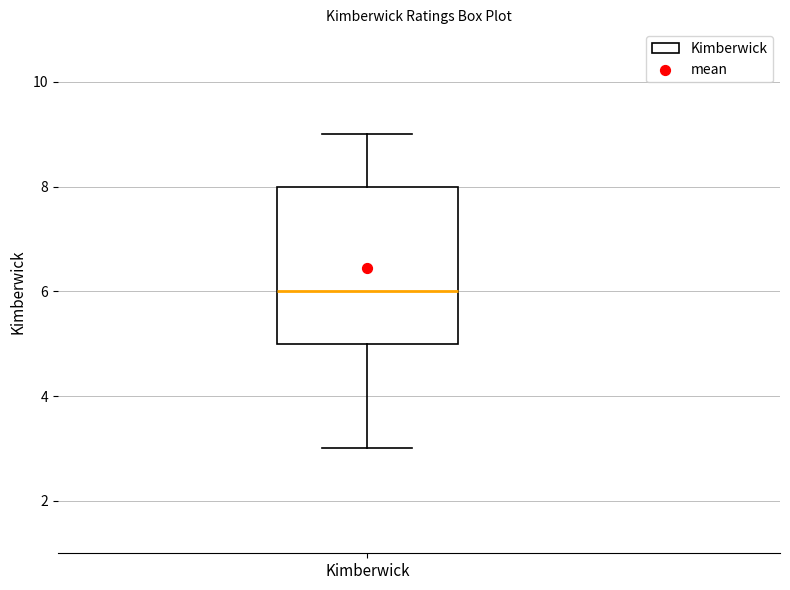

Read this box plot against the y-axis: the position of the median line, the range covered by the box, and the ends of both whiskers. The values are not printed on the chart, so give them approximately, as read against the axis.

median 6, box 5 to 8, whiskers 3 to 9